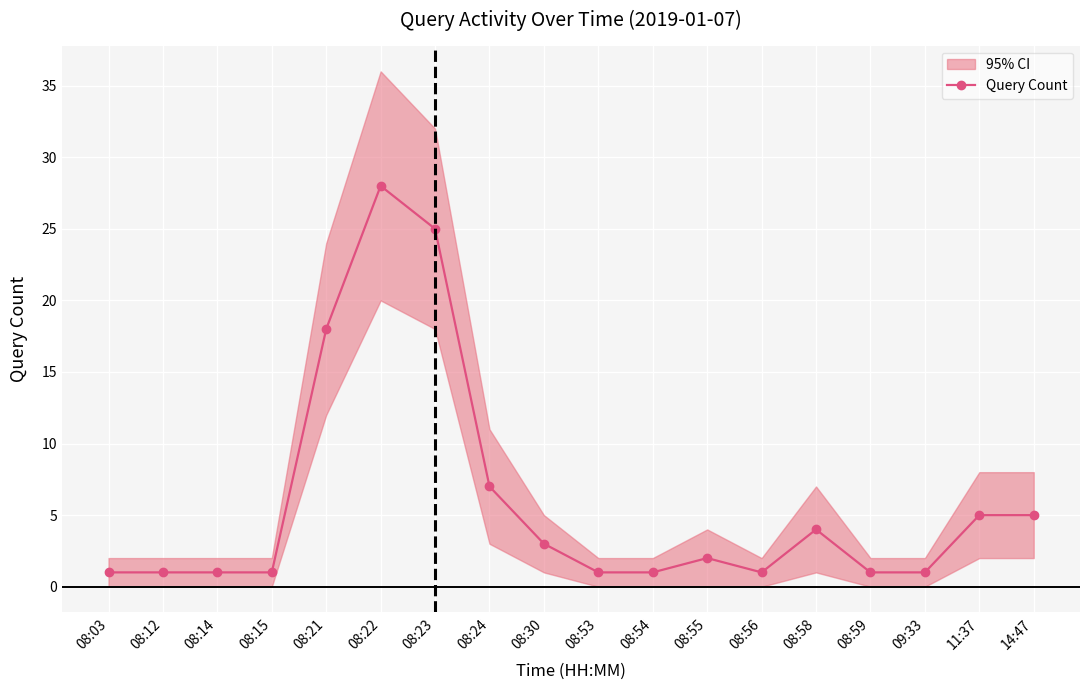

What value does the data have at 08:24, to the nearest 5?

5